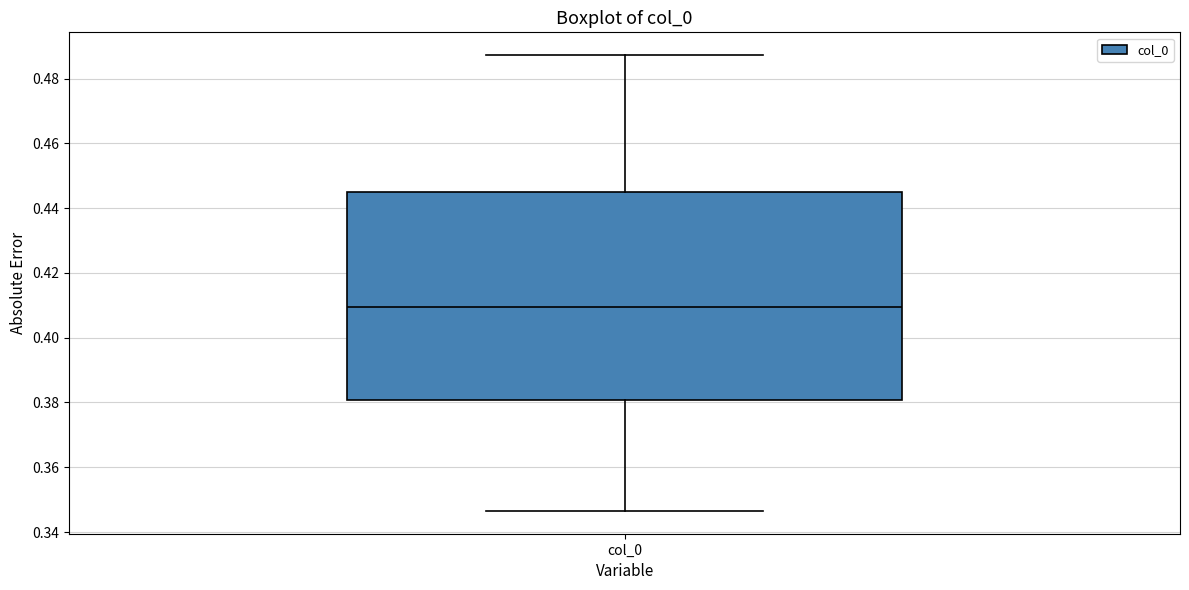

Transcribe this box plot: give where the median line is, the range the box spans, and where the two whiskers end, as read against the y-axis. The values are not printed on the chart, so give them approximately, as read against the axis.

median 0.410, box 0.380 to 0.444, whiskers 0.346 to 0.488